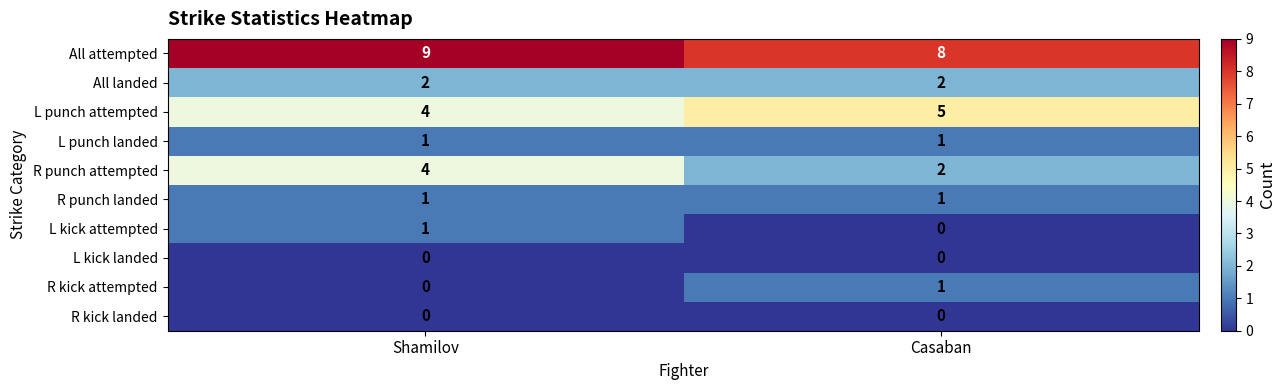

Count the number of categories in the chart.

2